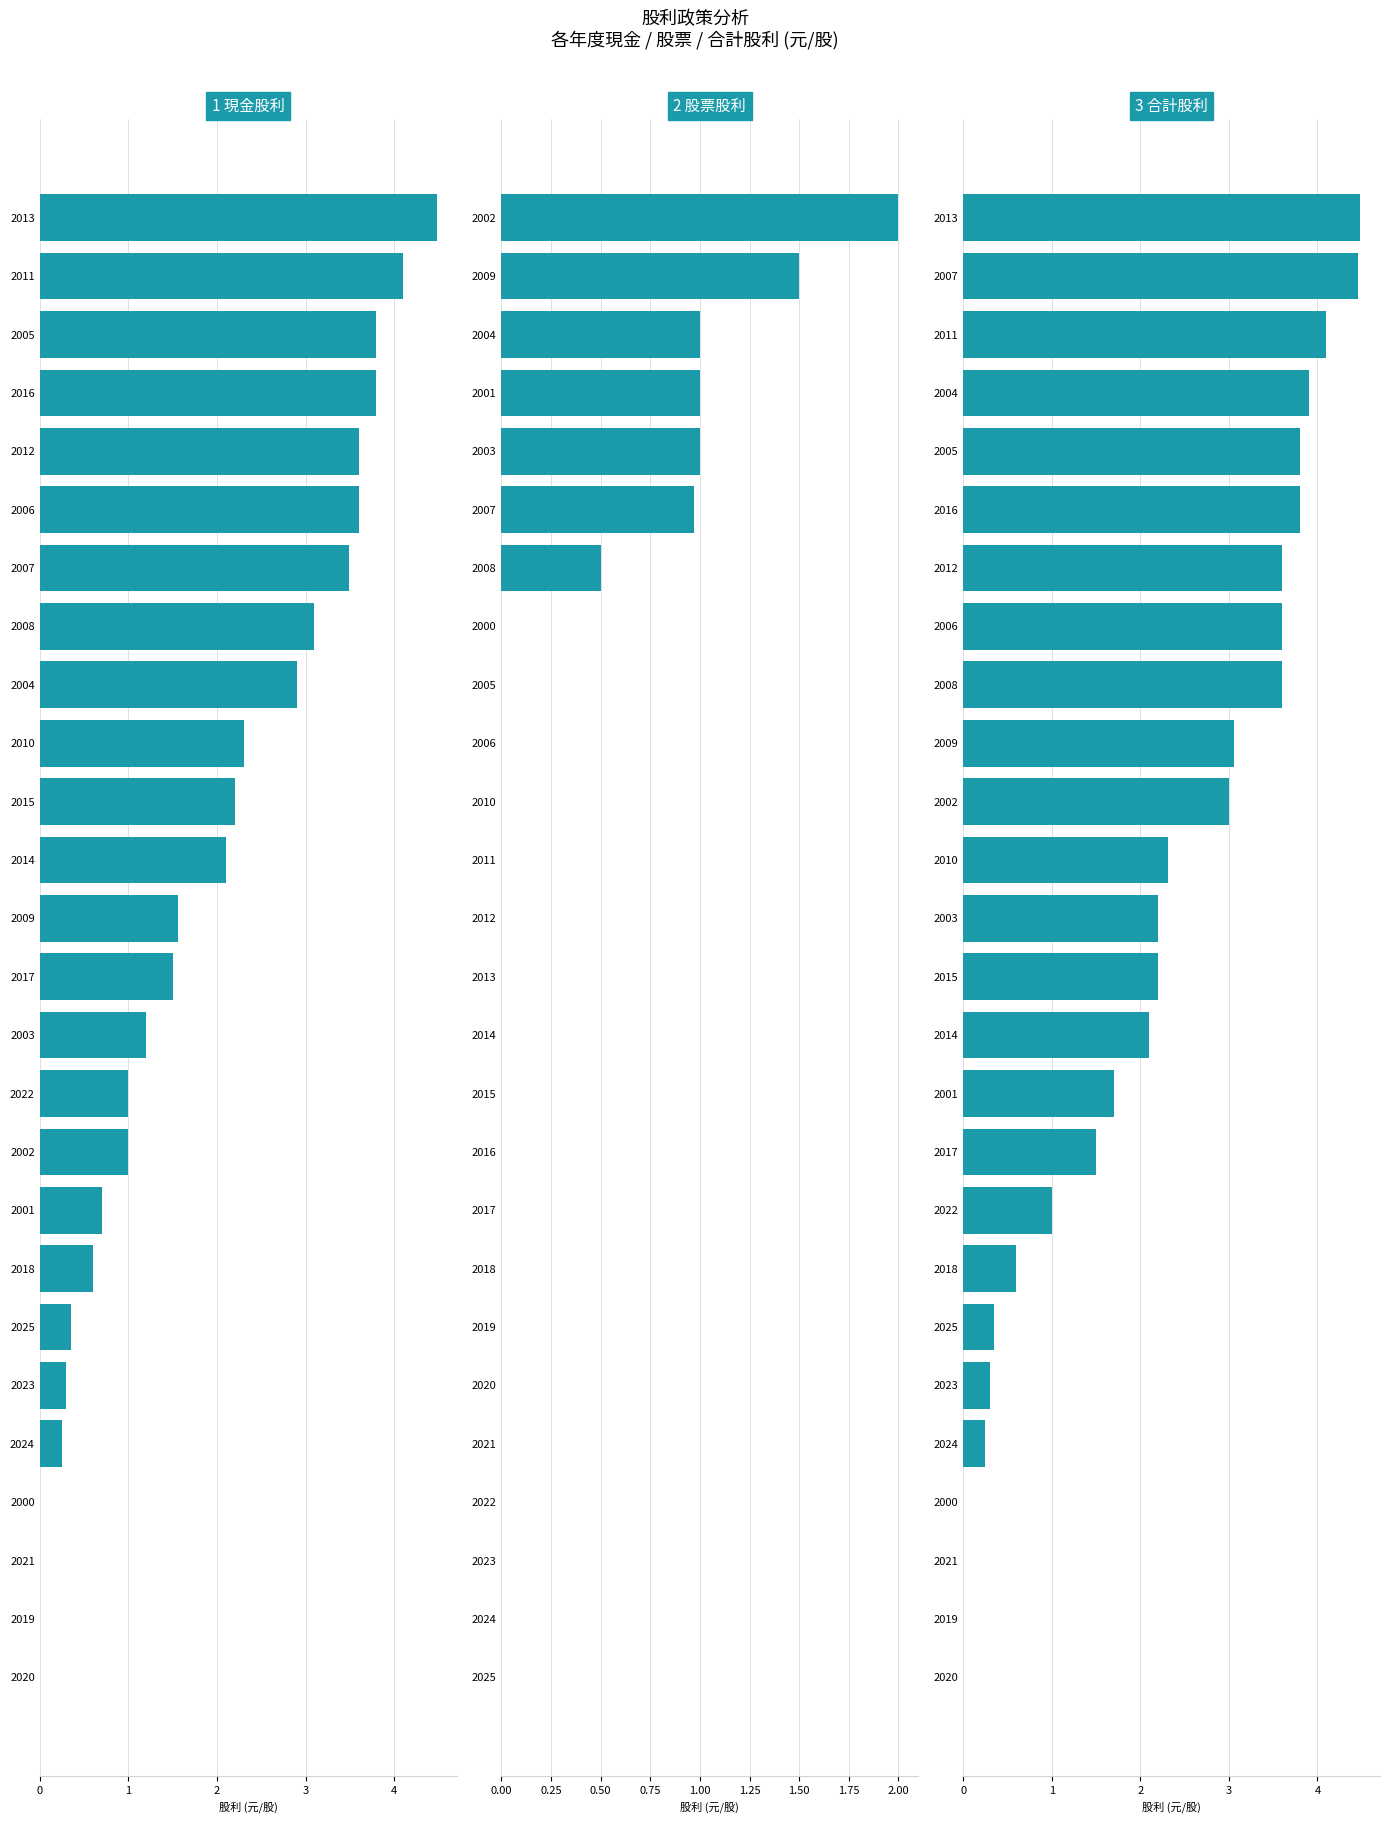

Does the chart contain any negative values?

No